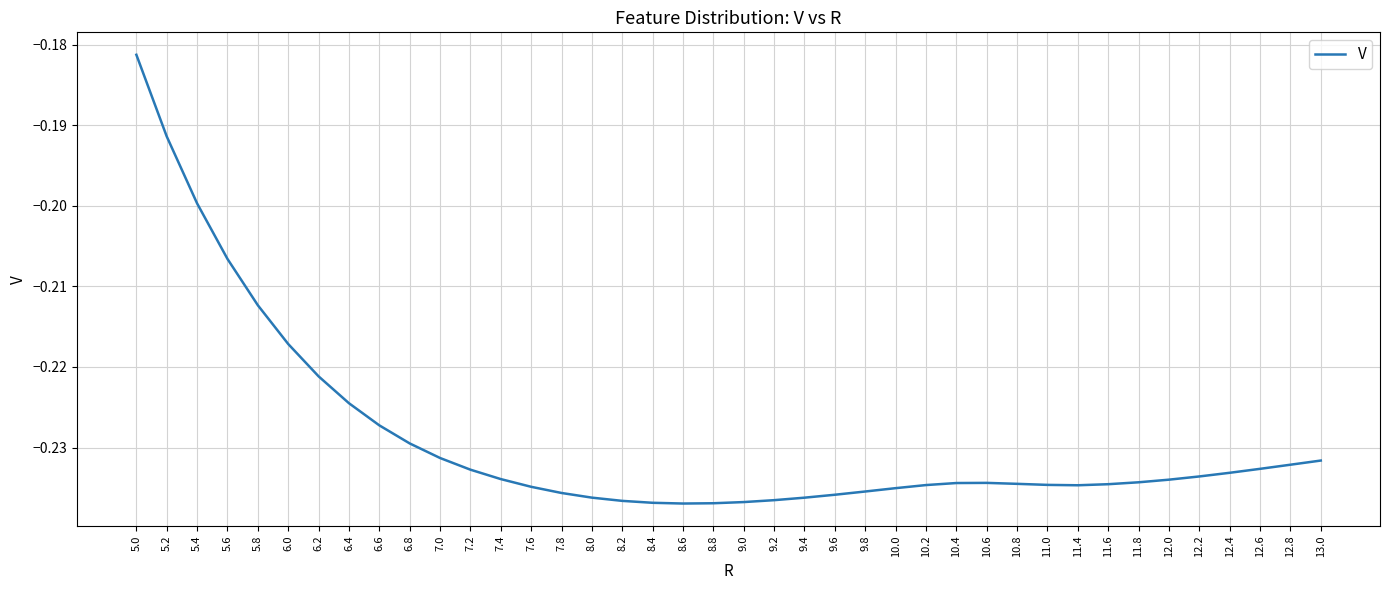

What position from the left is 10.0?

26